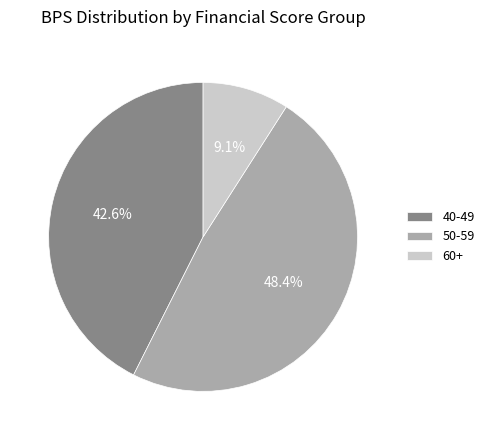

Rank the categories by value from highest to lowest.

50-59, 40-49, 60+